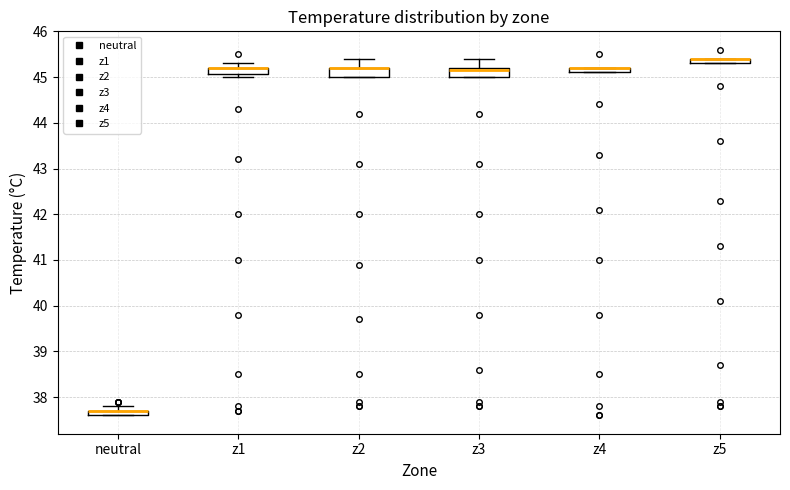

Where is the lower edge of the box for z4 on the y-axis? The values are not printed on the chart, so give them approximately, as read against the axis.

45.1